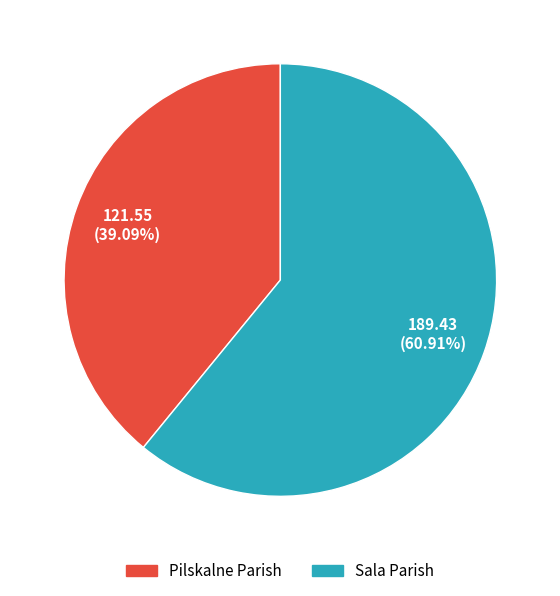

Approximately how many times larger is the value at Pilskalne Parish compared to Sala Parish?

0.6